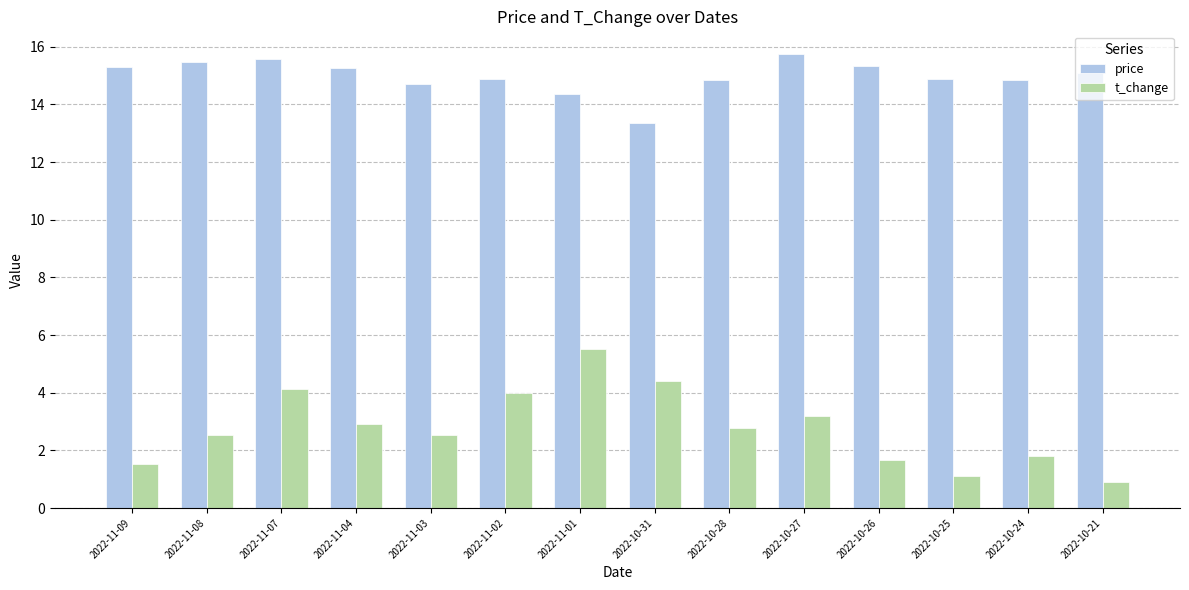

Between 2022-11-04 and 2022-10-21, which series saw the biggest shift?

t_change